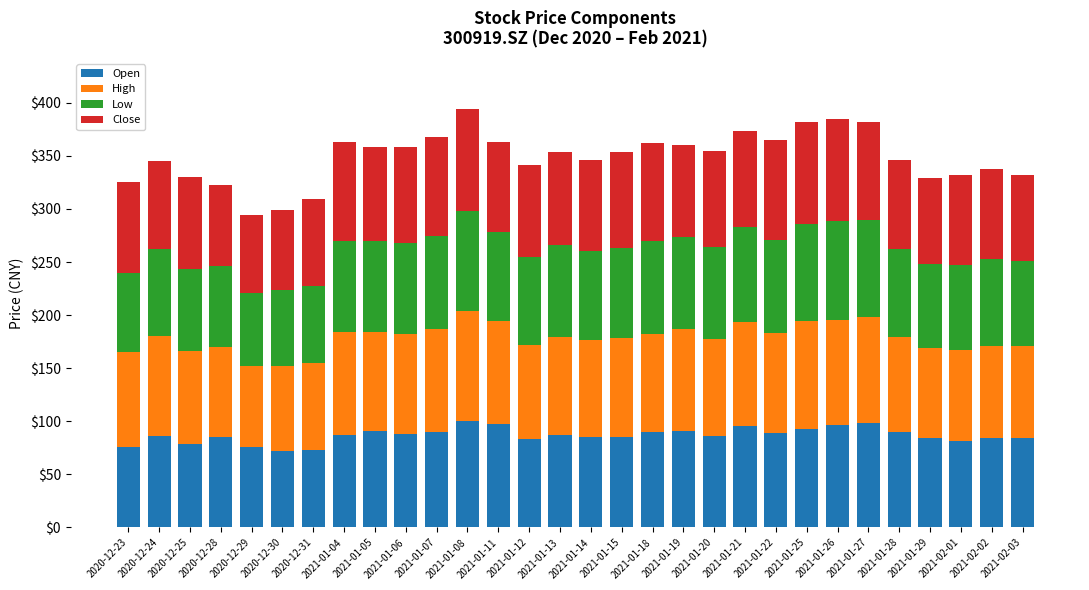

What is the total value across all series at 2021-01-20?

354.9